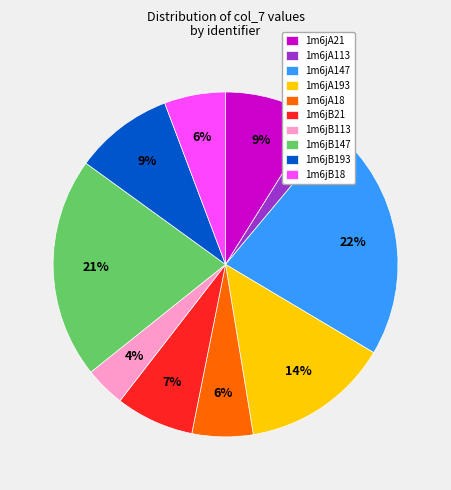

Approximately how many times larger is the value at 1m6jA193 compared to 1m6jB147?

0.7